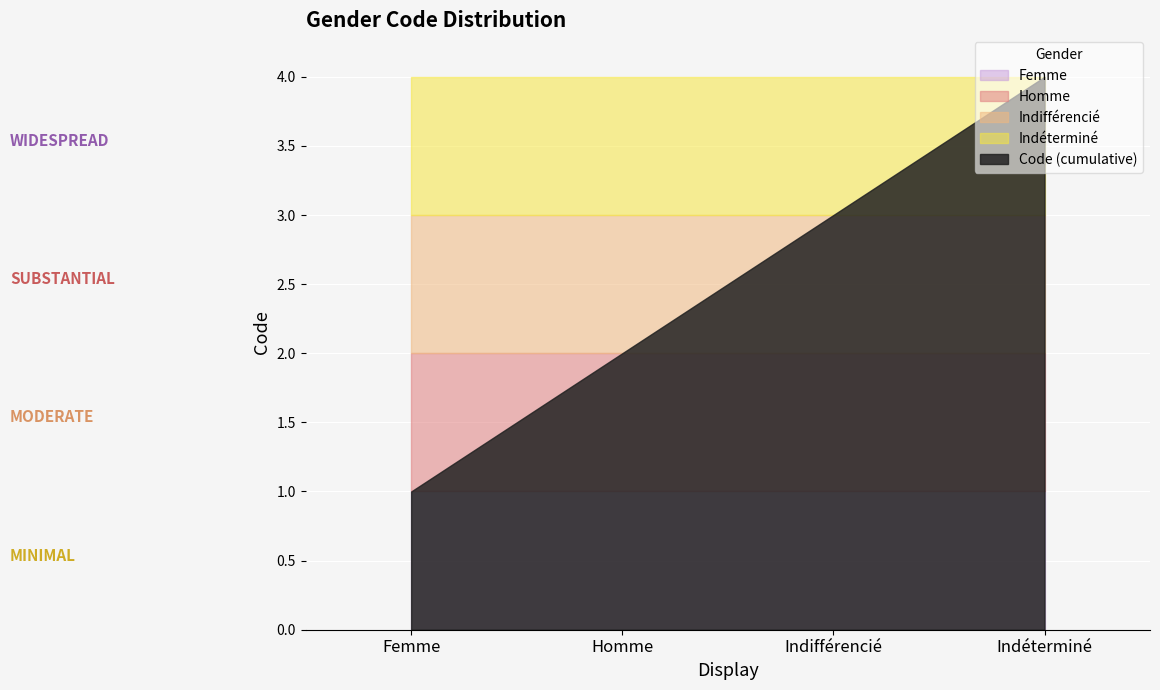

True or false: the data shows 1 at Femme.

True